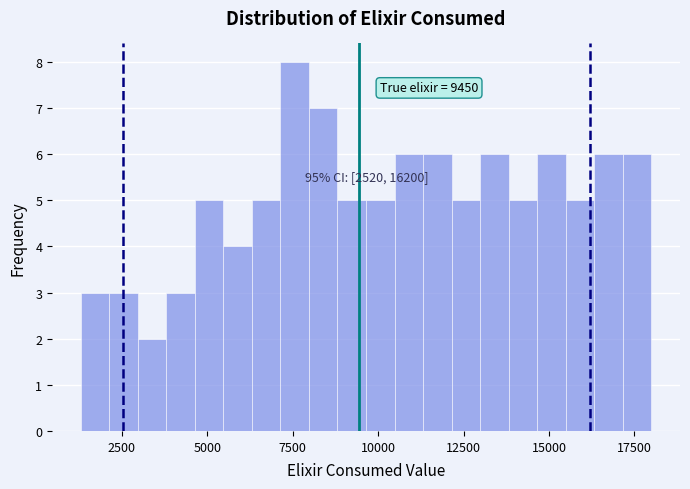

Read against the x-axis, roughly where is the centre of the tallest bar?

7500